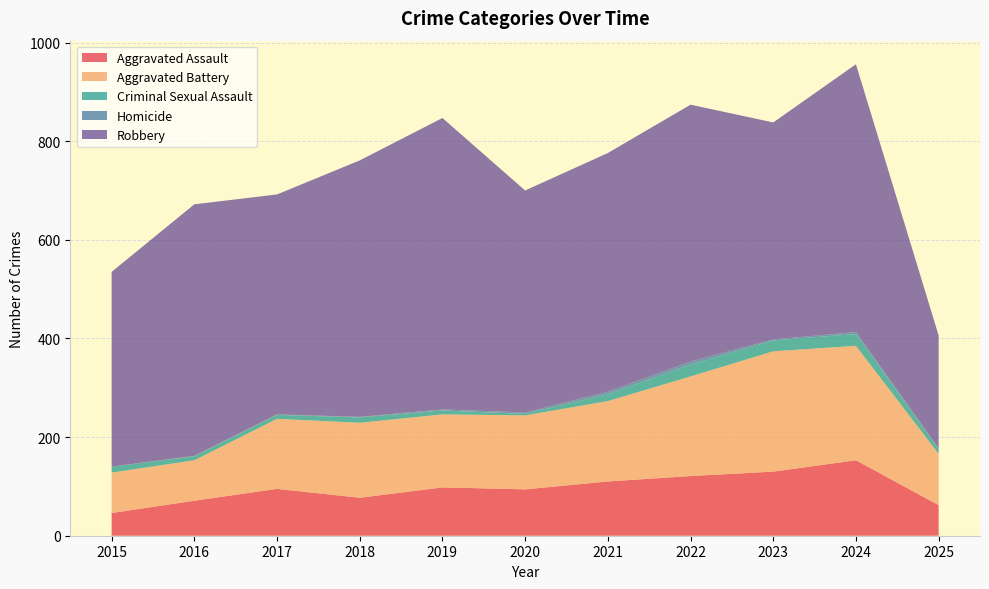

Reading left to right, list all the values displayed in this chart.

Aggravated Assault: 46	71	95	77	98	94	110	121	130	153	62
Aggravated Battery: 82	82	142	152	148	150	163	202	244	232	104
Criminal Sexual Assault: 12	8	8	11	8	3	14	24	22	24	10
Homicide: 0	1	1	1	2	3	5	6	2	4	1
Robbery: 395	510	446	520	591	450	484	521	440	543	229